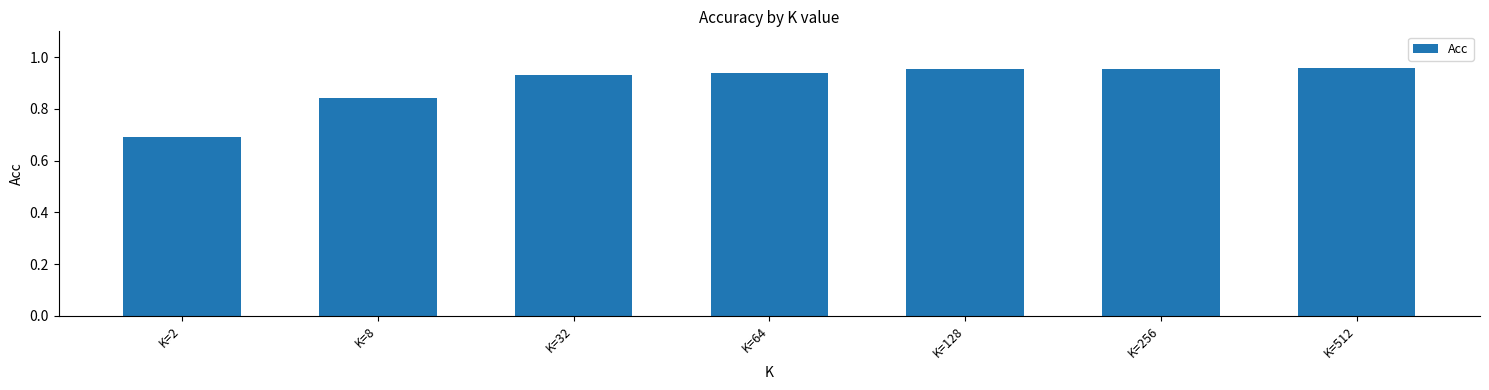

What is the sum of the values at K=8 and K=64?

1.8